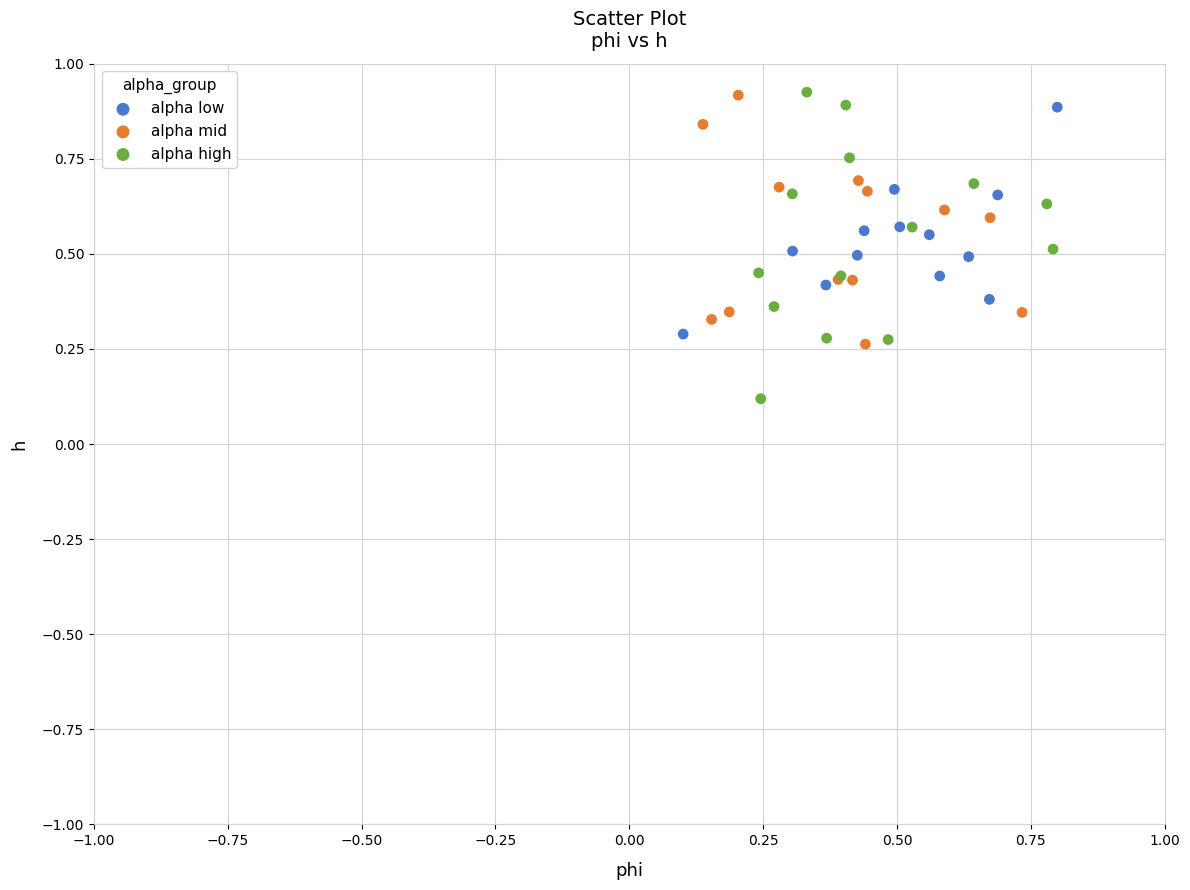

Which series has the largest Y range (max minus min)?

alpha high